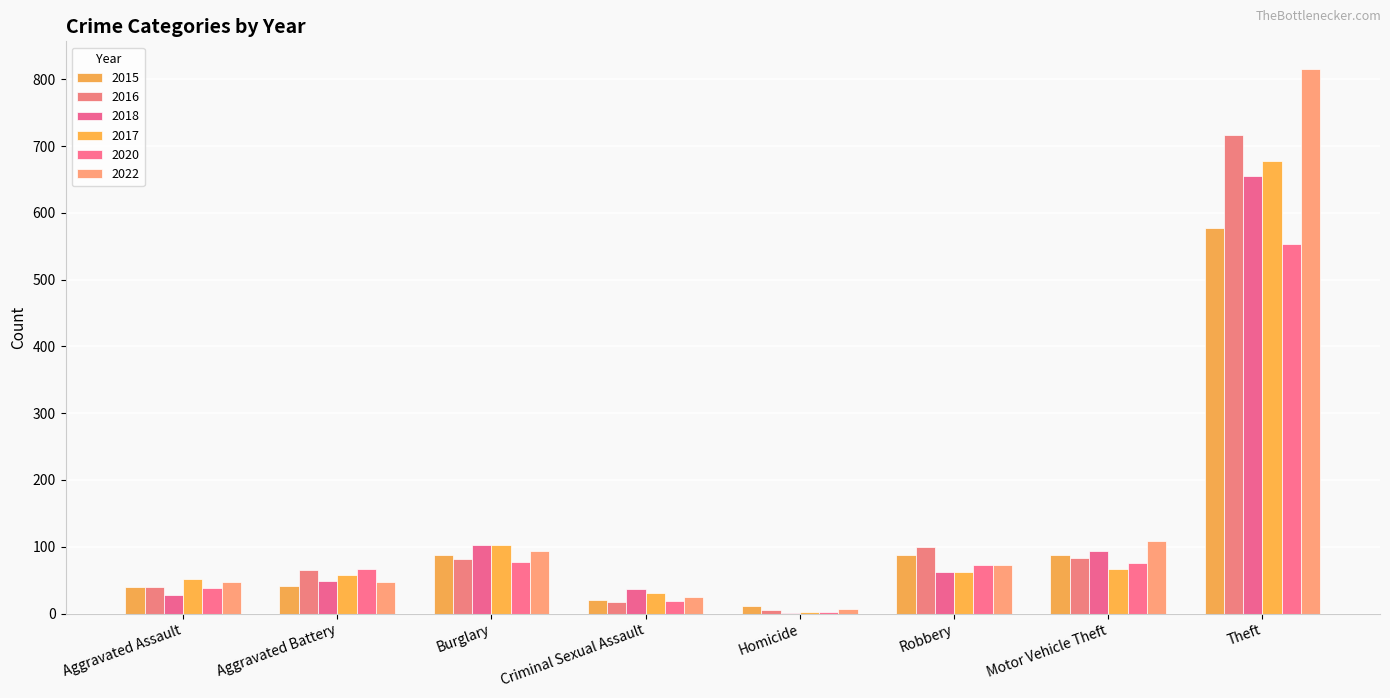

What is the difference between the second highest and minimum values in the 2017 series?

99